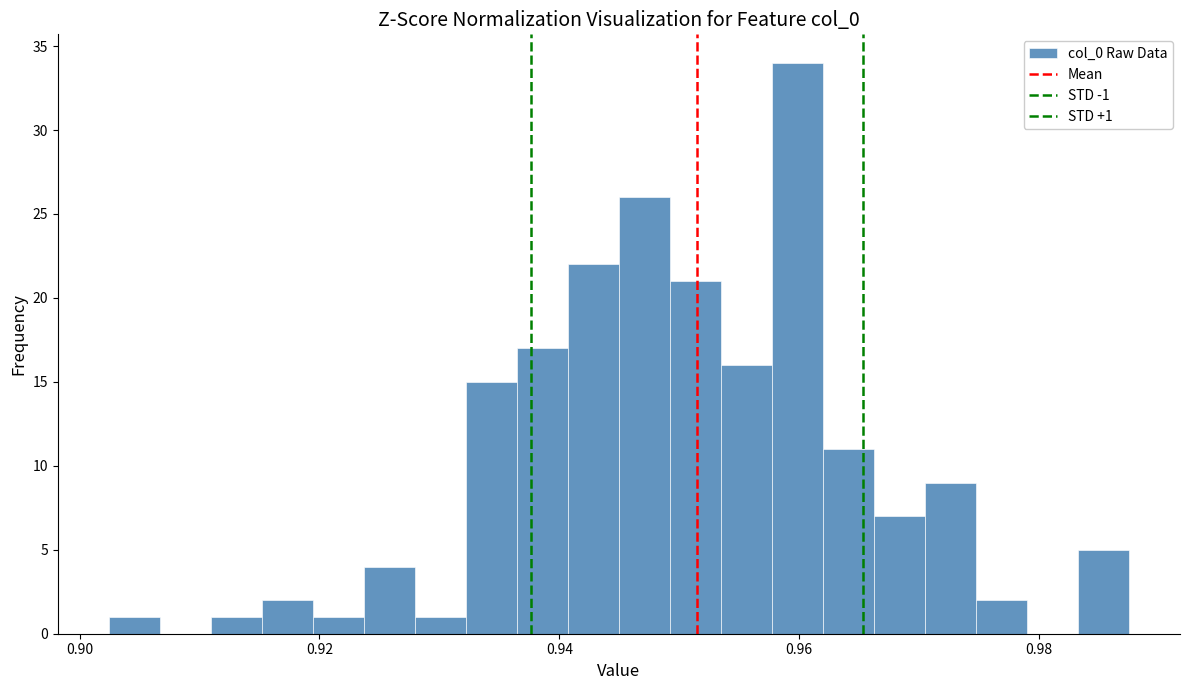

Read against the x-axis, roughly where is the centre of the tallest bar?

0.960